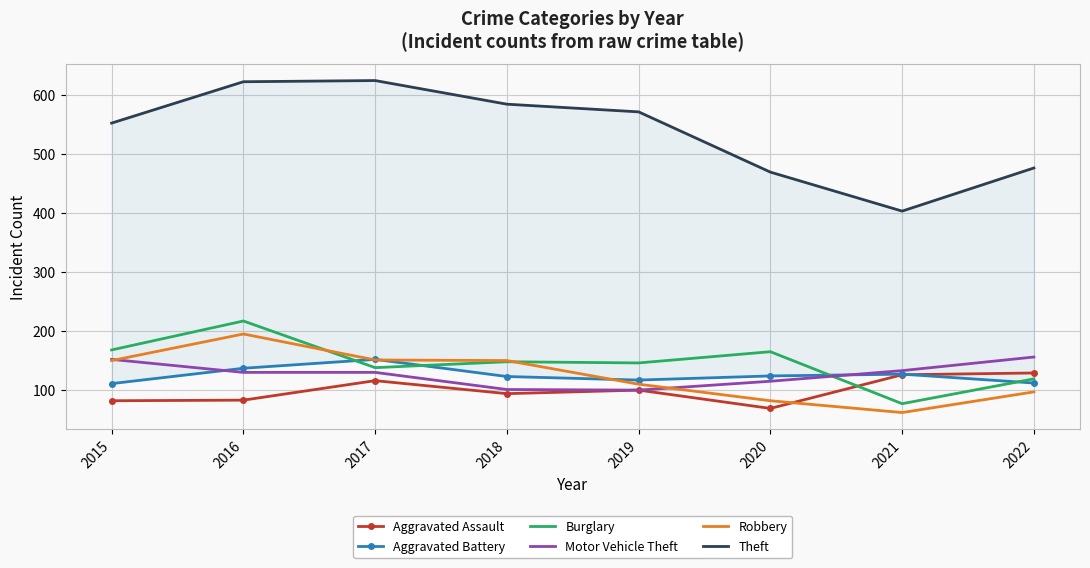

What is the approximate value of Robbery at 2019, to the nearest 10?

110